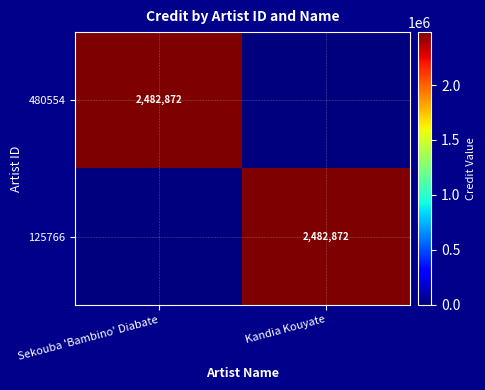

Which has a higher value, Kandia Kouyate or Sekouba 'Bambino' Diabate?

Sekouba 'Bambino' Diabate